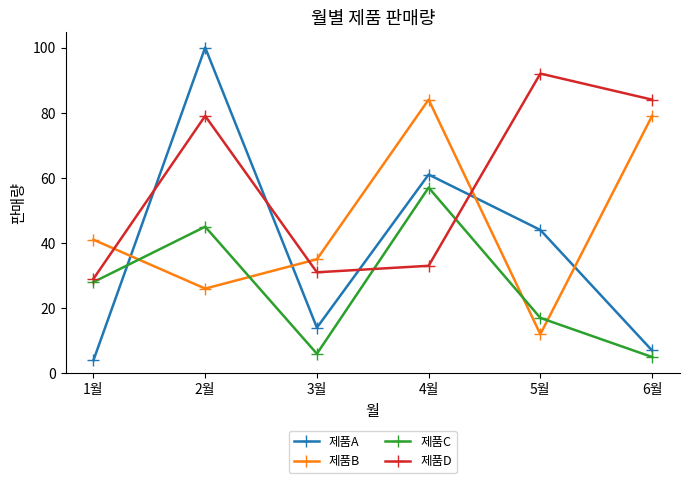

What is the difference between the highest and lowest values at 6월?

79